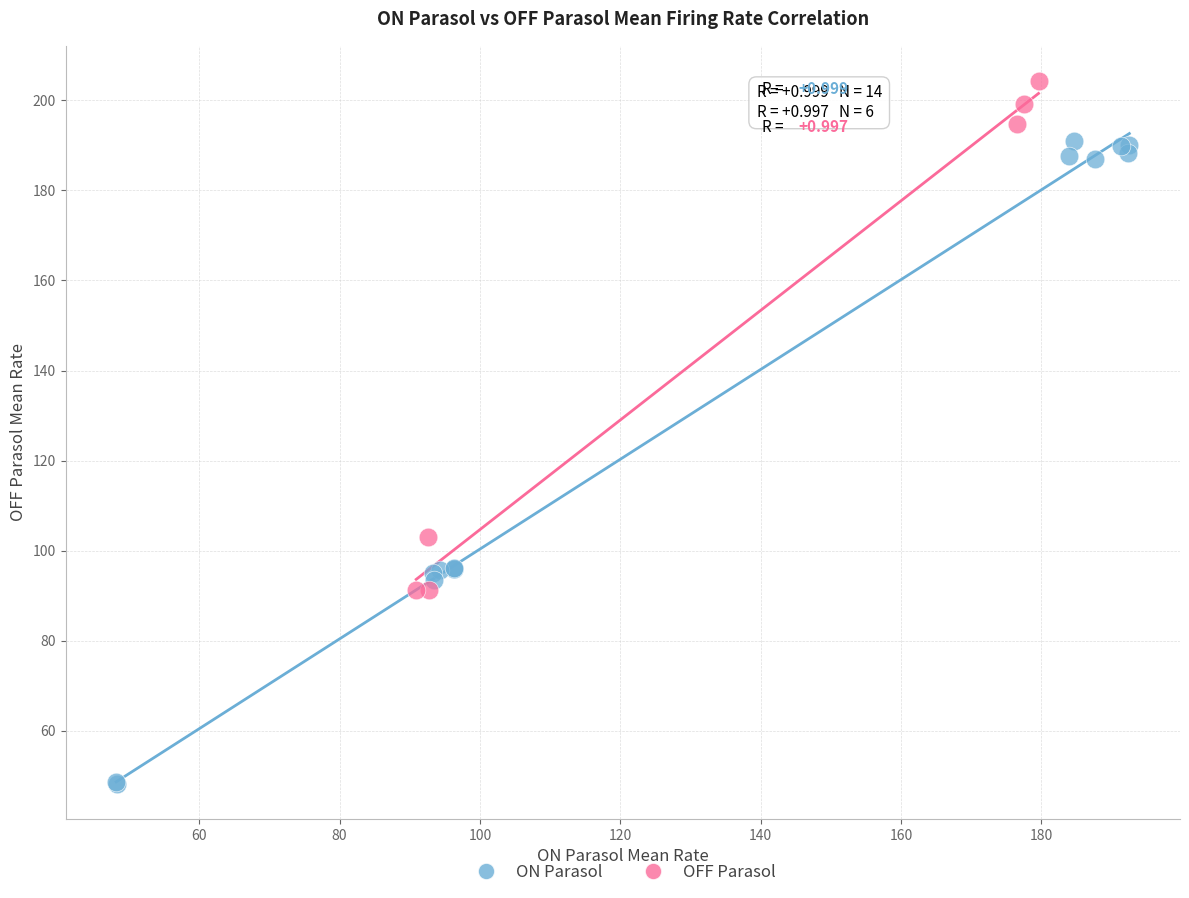

Which series reaches the minimum Y coordinate?

ON Parasol